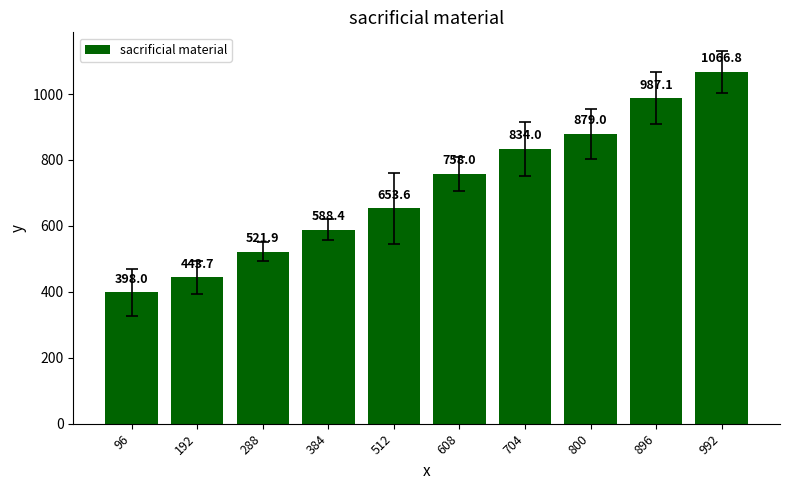

Does the chart contain stacked bars?

No